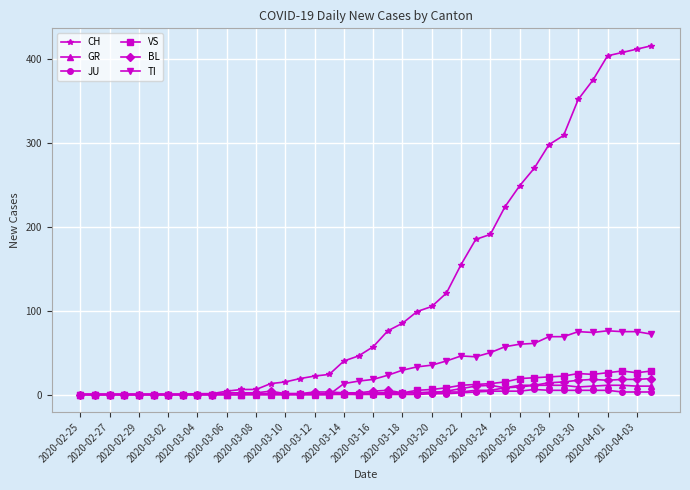

Which series has the largest total across all categories?

CH